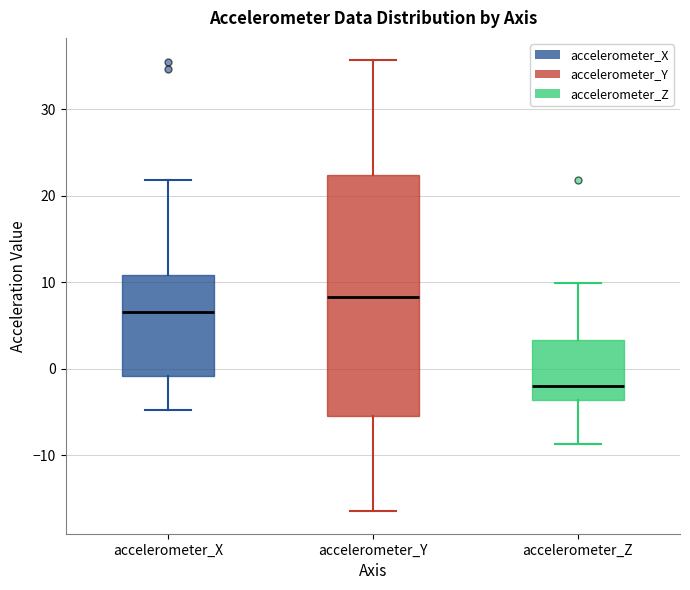

Reading left to right, transcribe this box plot: for each box, give where its median line is, the range the box spans, and where its two whiskers end, as read against the y-axis. The values are not printed on the chart, so give them approximately, as read against the axis.

accelerometer_X: median 7, box -1 to 11, whiskers -5 to 22
accelerometer_Y: median 8, box -5 to 22, whiskers -16 to 36
accelerometer_Z: median -2, box -4 to 3, whiskers -9 to 10